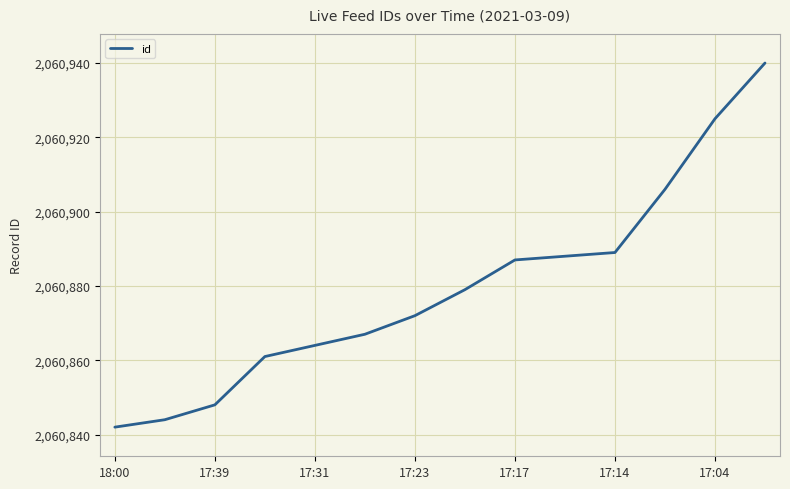

What is the greatest value displayed?

2060940